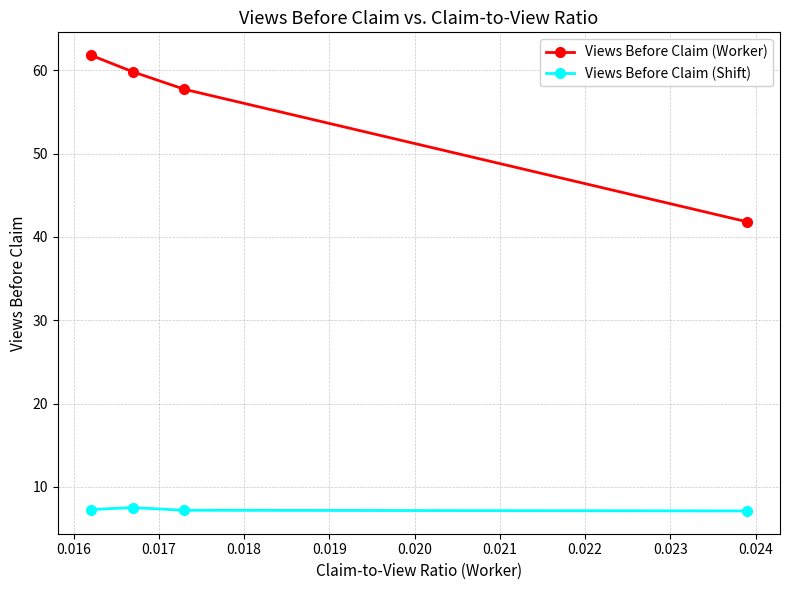

List the series in order of their overall mean, highest first.

Views Before Claim (Worker), Views Before Claim (Shift)